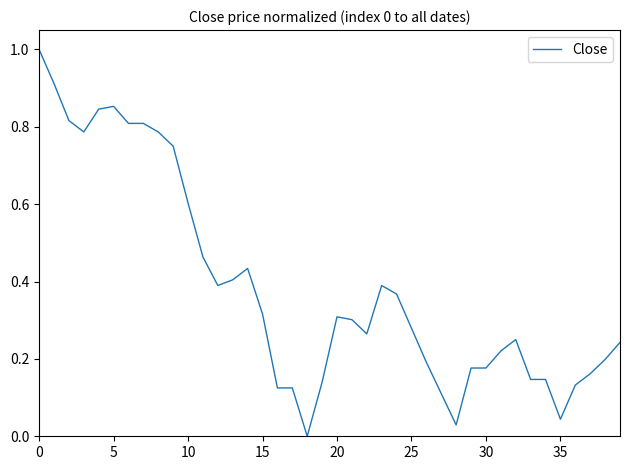

Is this an area chart (filled region under the line)?

No